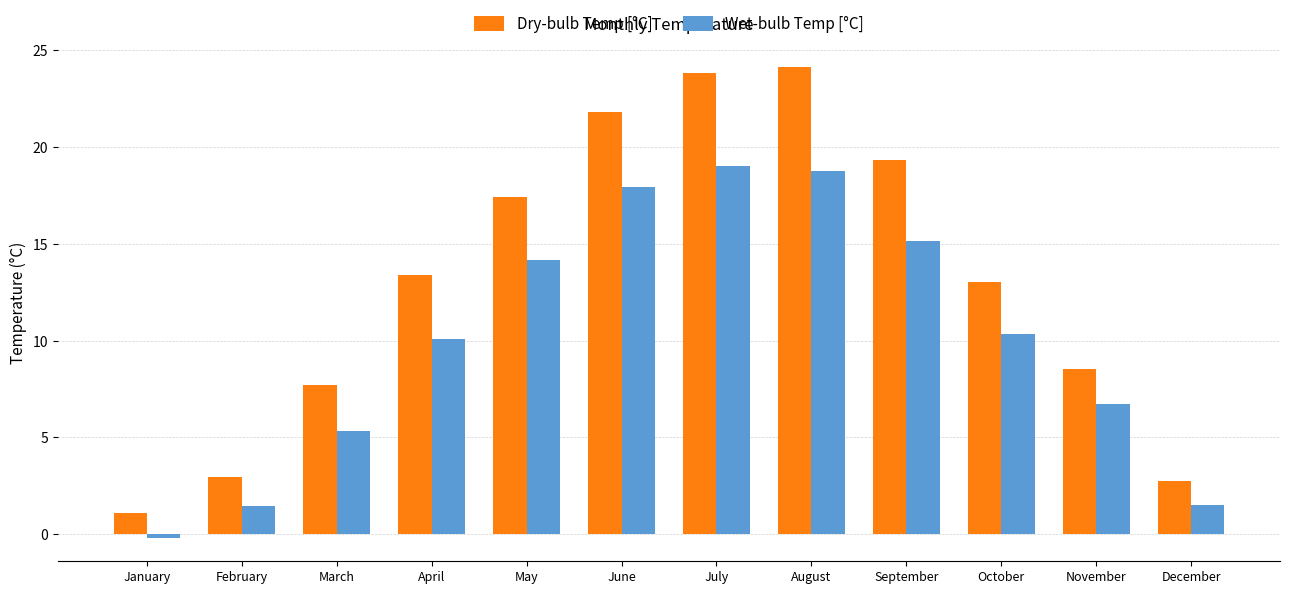

How many distinct data groups are displayed?

2